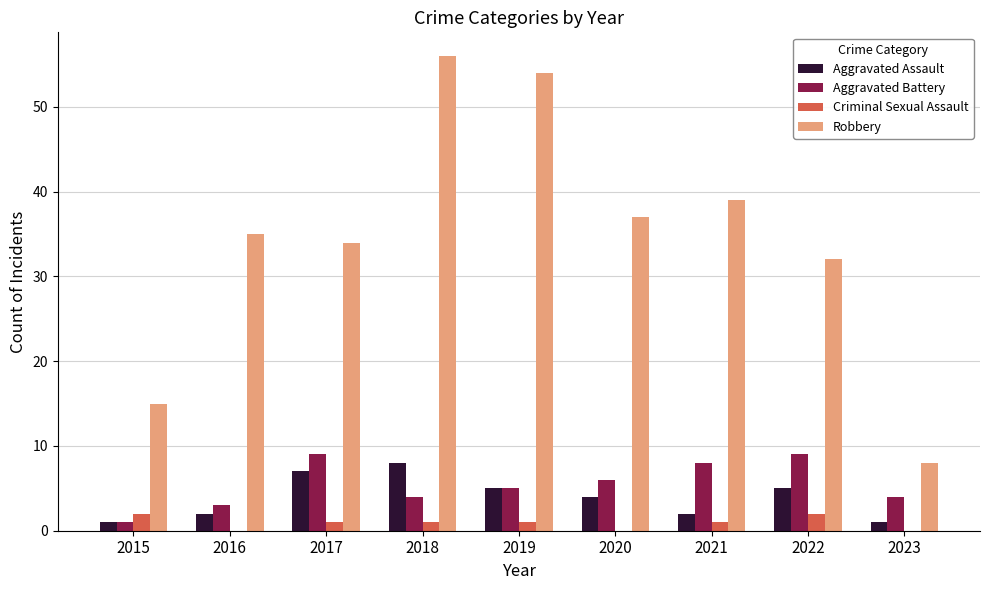

Which series has the largest range (max minus min)?

Robbery